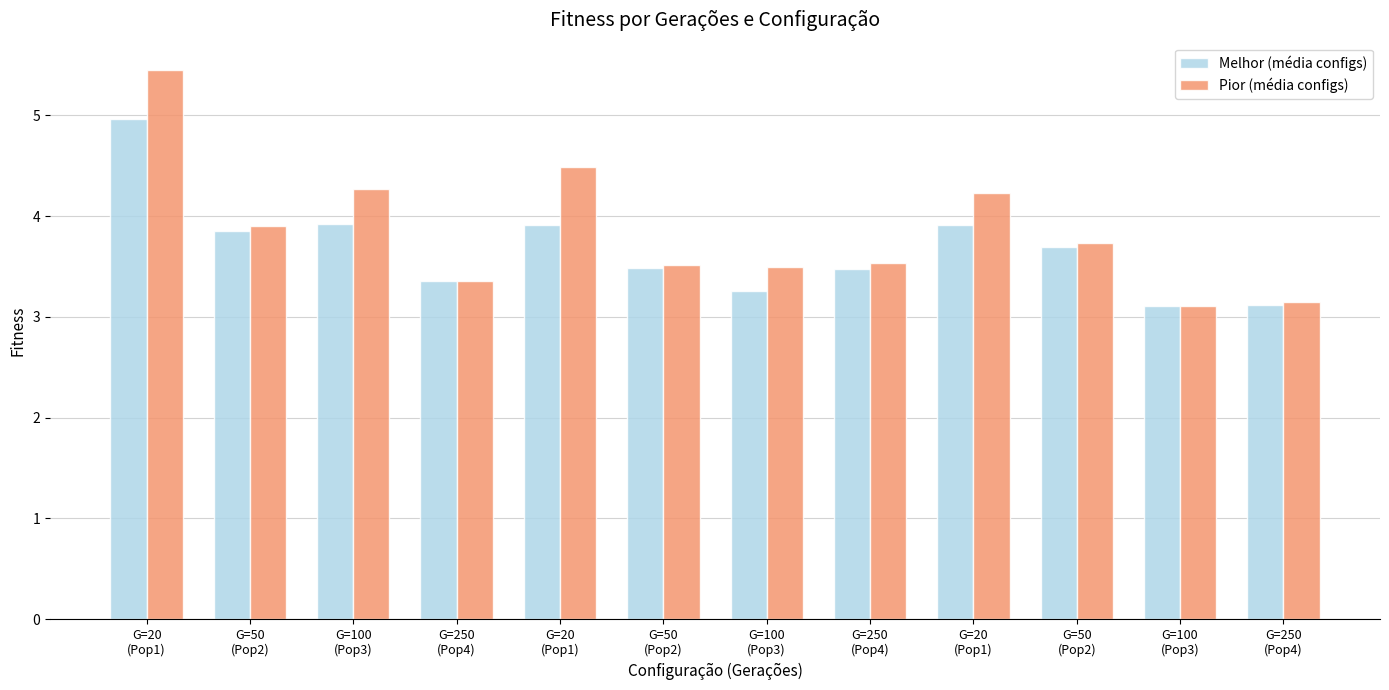

What are all the series names shown in the legend?

Melhor (média configs), Pior (média configs)